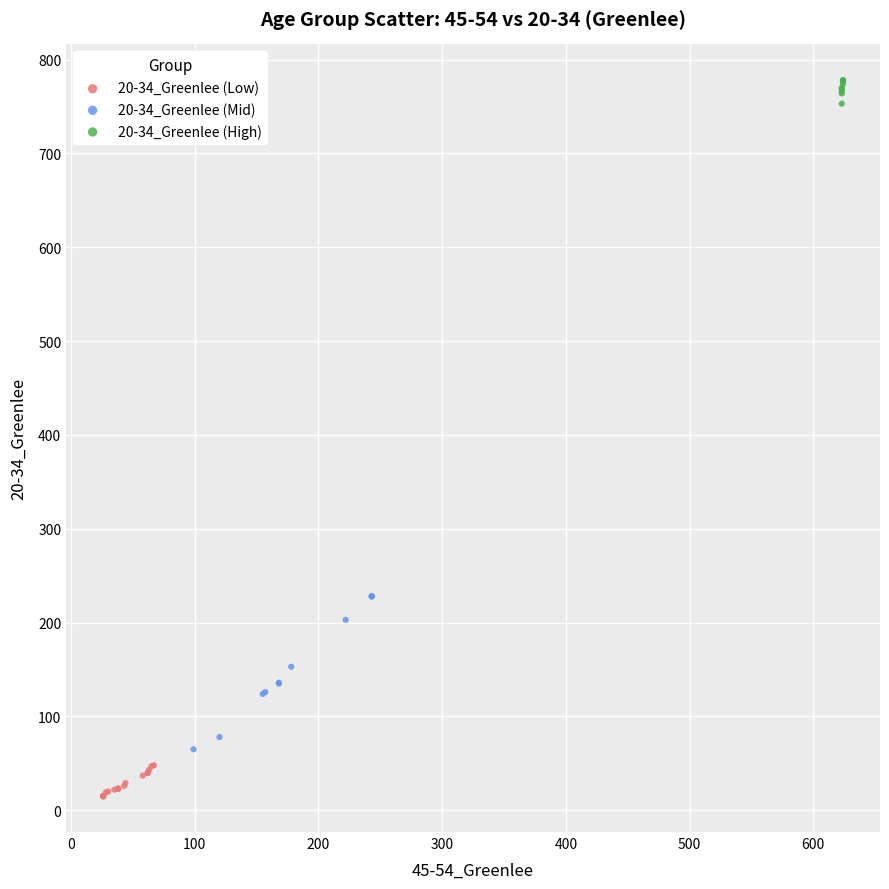

Which series contains the lowest Y value?

20-34_Greenlee (Low)